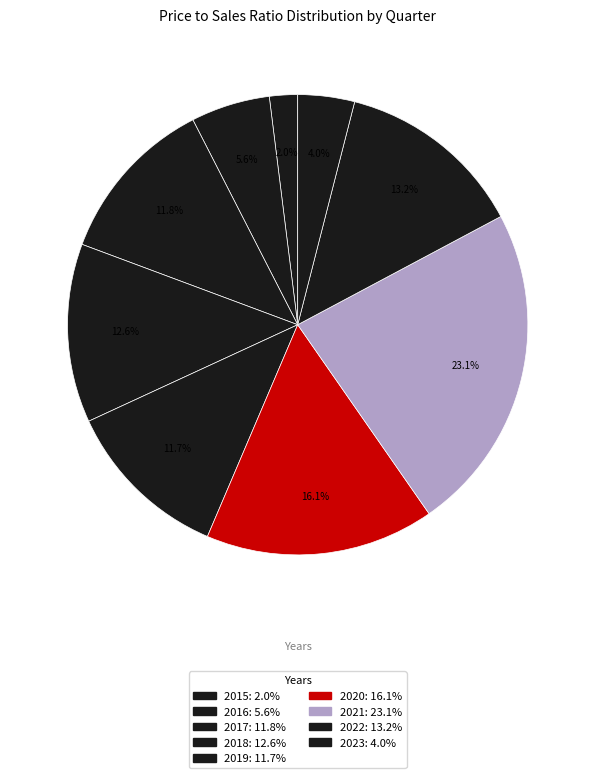

How many segments does this pie chart have?

9